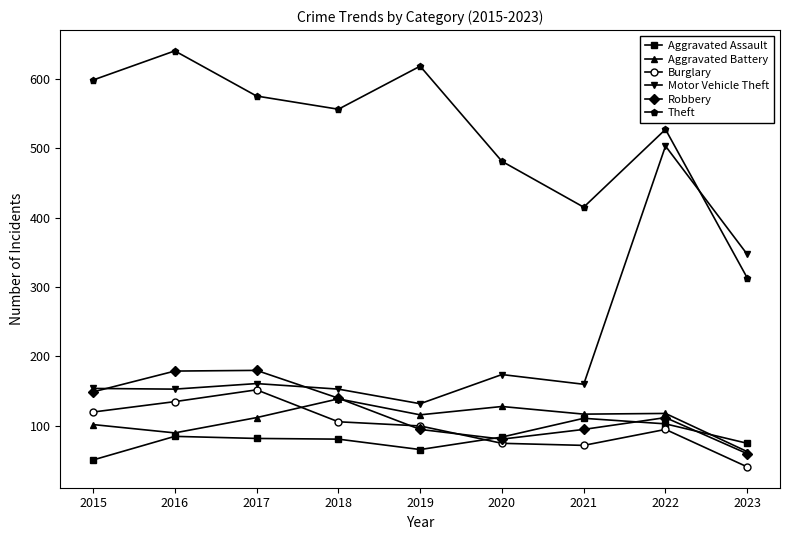

What is the value of the Aggravated Battery point at the 1st from the left?

102